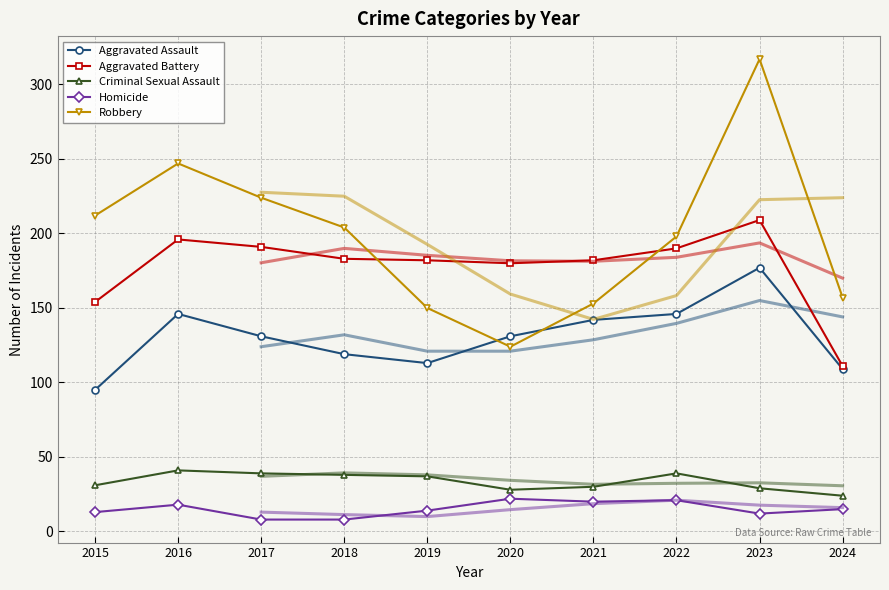

Which category has the lowest value in the Aggravated Battery series?

2024